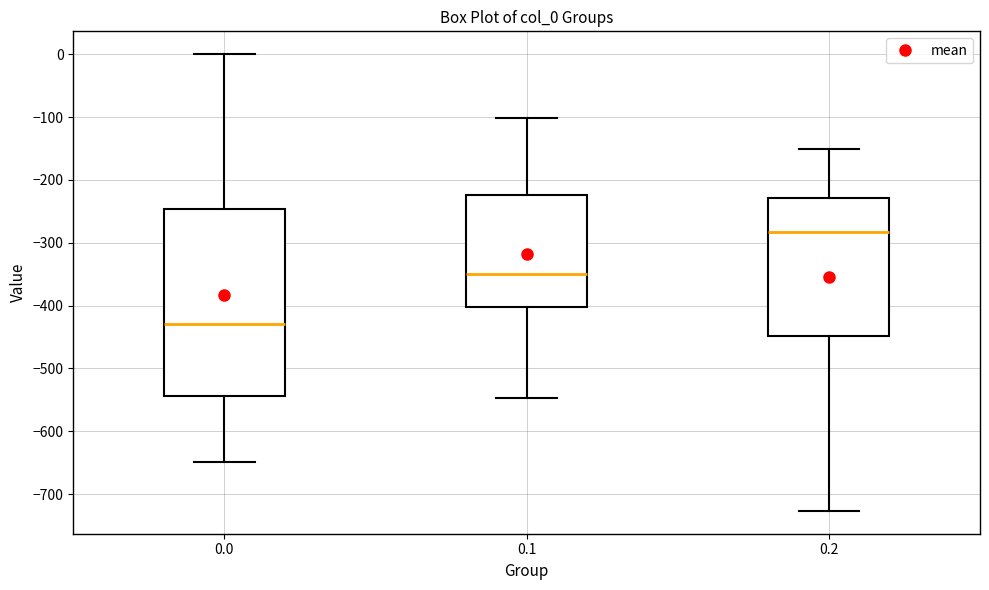

Reading left to right, read every box against the y-axis: the position of its median line, the range the box covers, and the ends of its whiskers. The values are not printed on the chart, so give them approximately, as read against the axis.

0.0: median -430, box -540 to -250, whiskers -650 to 0
0.1: median -350, box -400 to -220, whiskers -550 to -100
0.2: median -280, box -450 to -230, whiskers -730 to -150